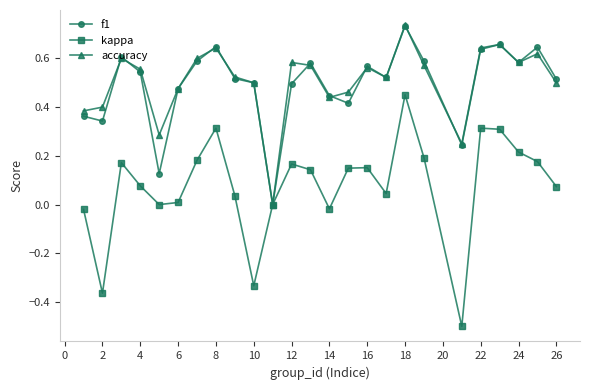

Which series has the widest spread of values?

kappa